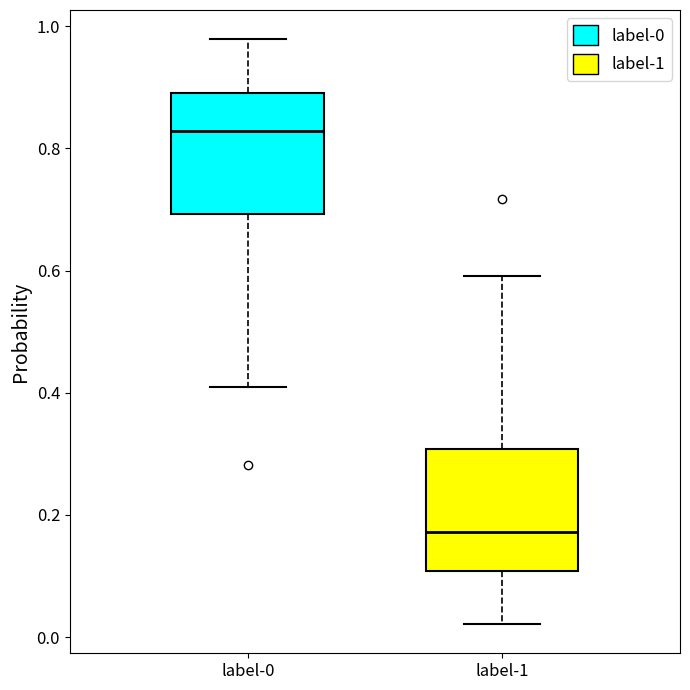

Reading left to right, transcribe this box plot: for each box, give where its median line is, the range the box spans, and where its two whiskers end, as read against the y-axis. The values are not printed on the chart, so give them approximately, as read against the axis.

label-0: median 0.82, box 0.70 to 0.90, whiskers 0.40 to 0.98
label-1: median 0.18, box 0.10 to 0.30, whiskers 0.02 to 0.60